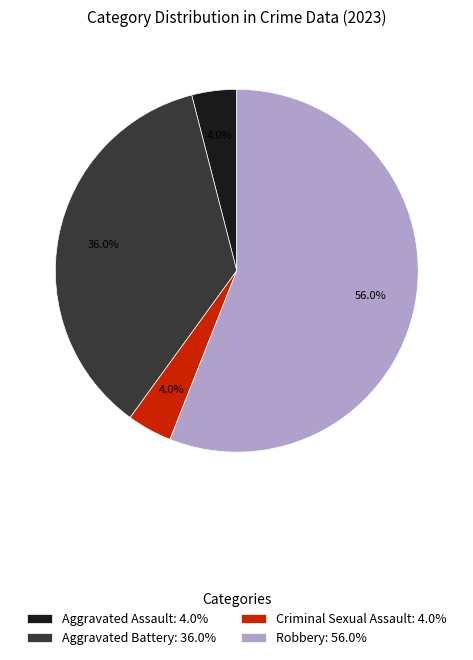

What percentage is the Aggravated Assault slice, to the nearest percent?

4%